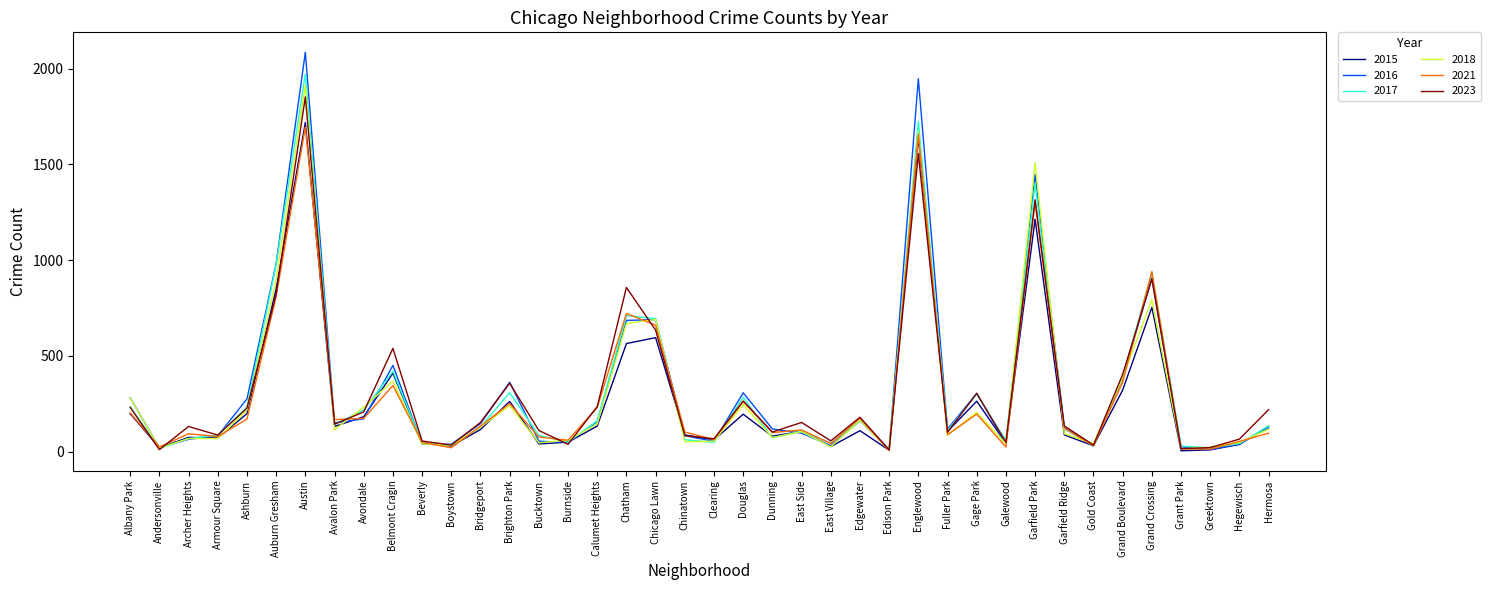

Which label corresponds to the largest value in the chart?

Austin